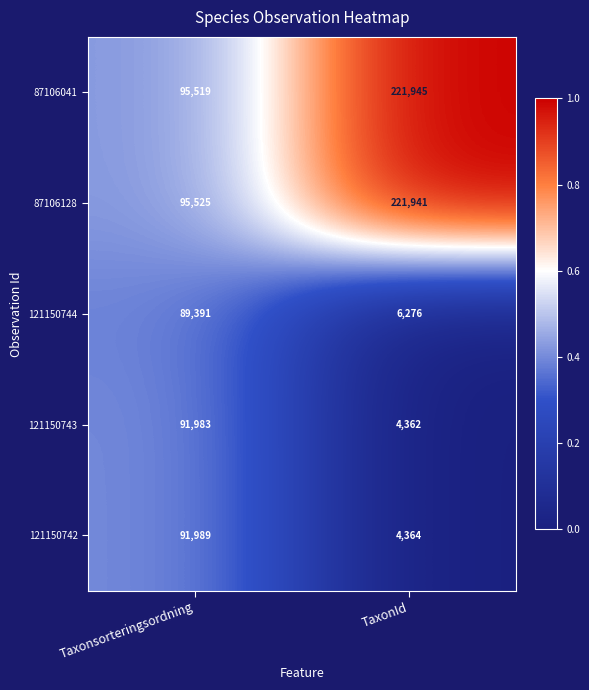

At which label is 121150743 closest to 48172?

TaxonId